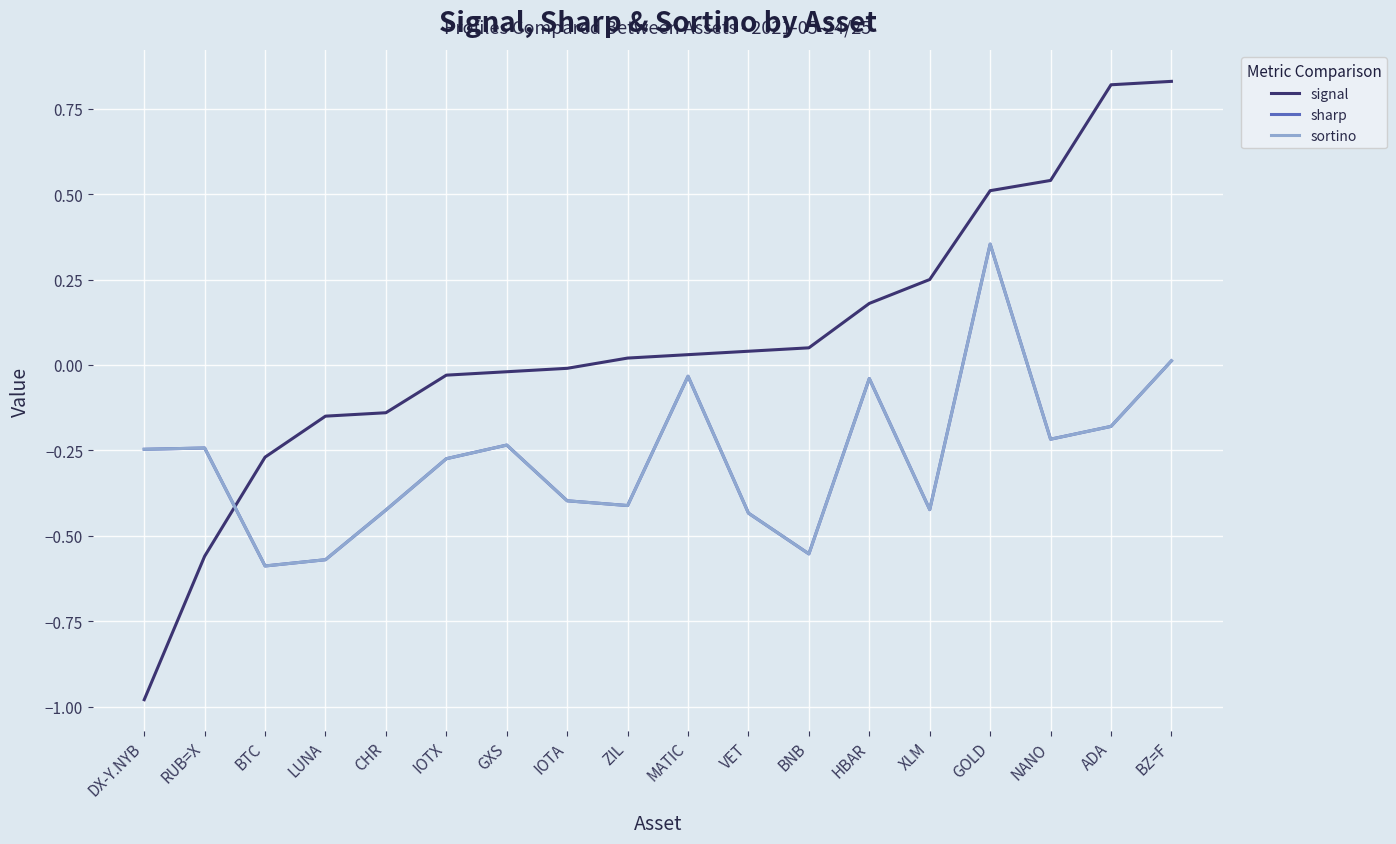

Rank the series by their maximum value, from lowest to highest.

sharp, sortino, signal